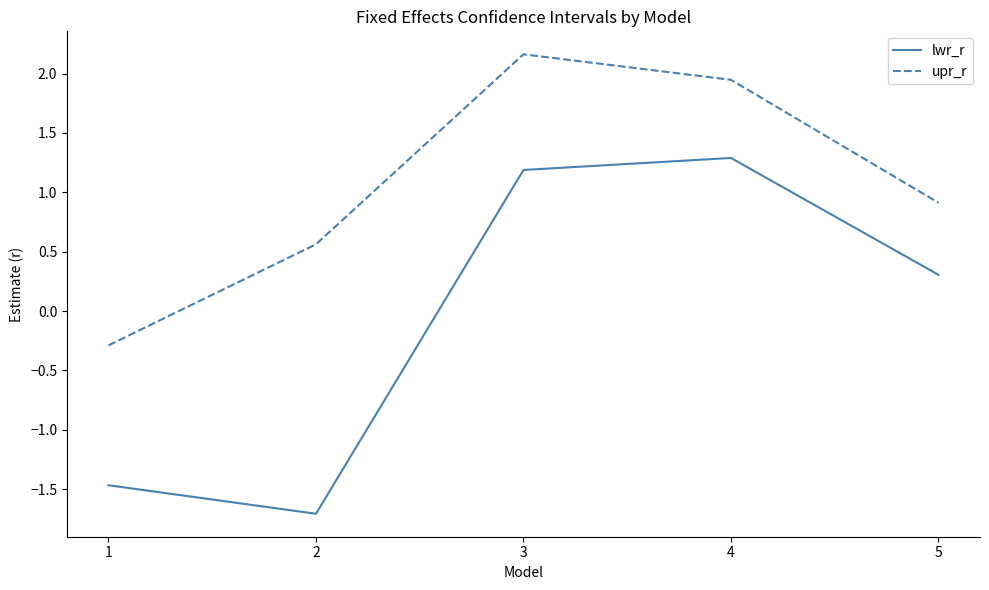

At which category does lwr_r reach its first local valley?

2